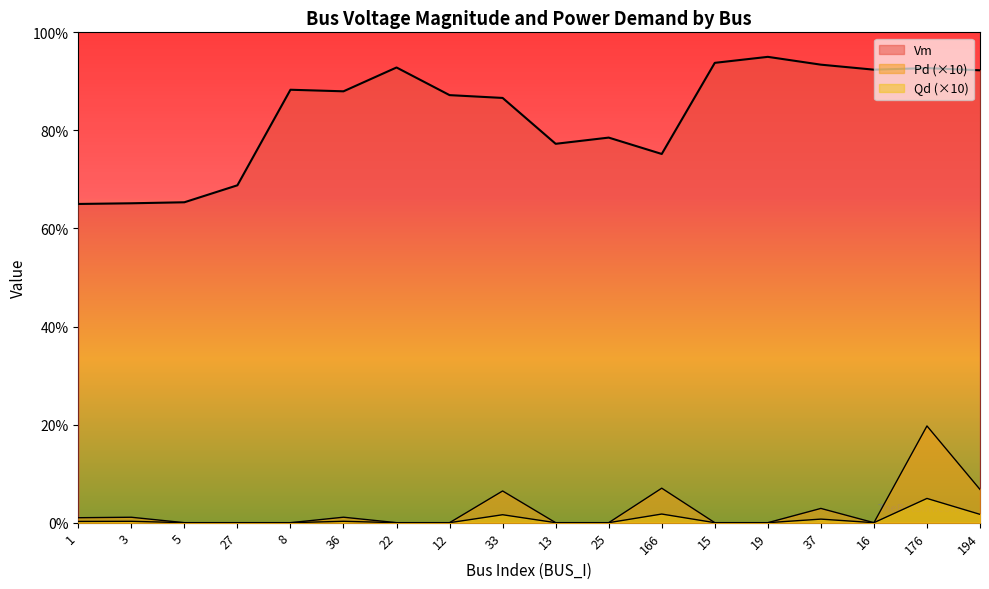

Rank the series by their maximum value, from lowest to highest.

Qd, Pd, Vm